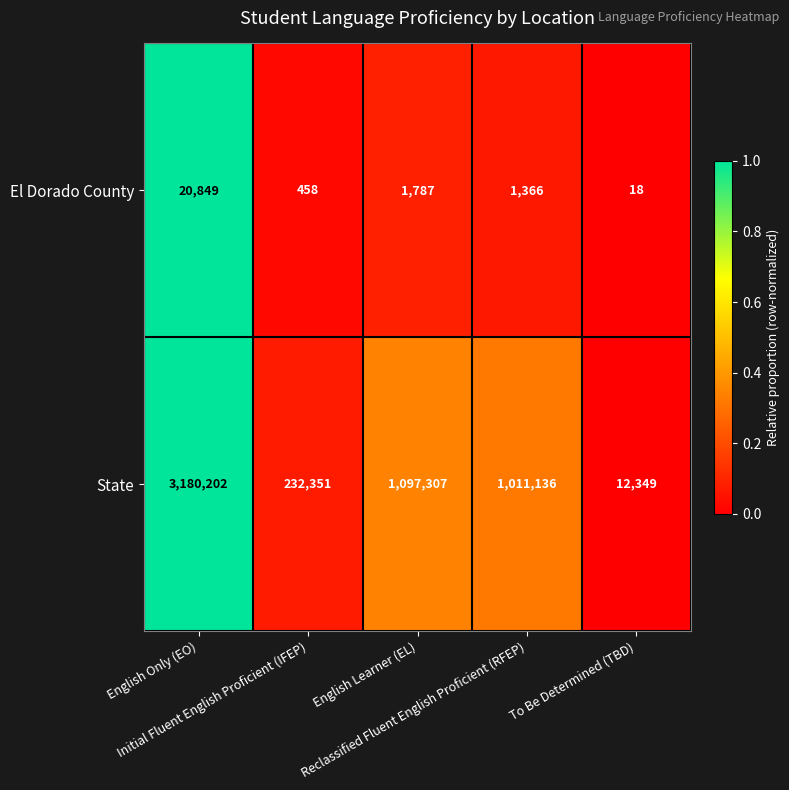

What is the sum of all El Dorado County values?

24478